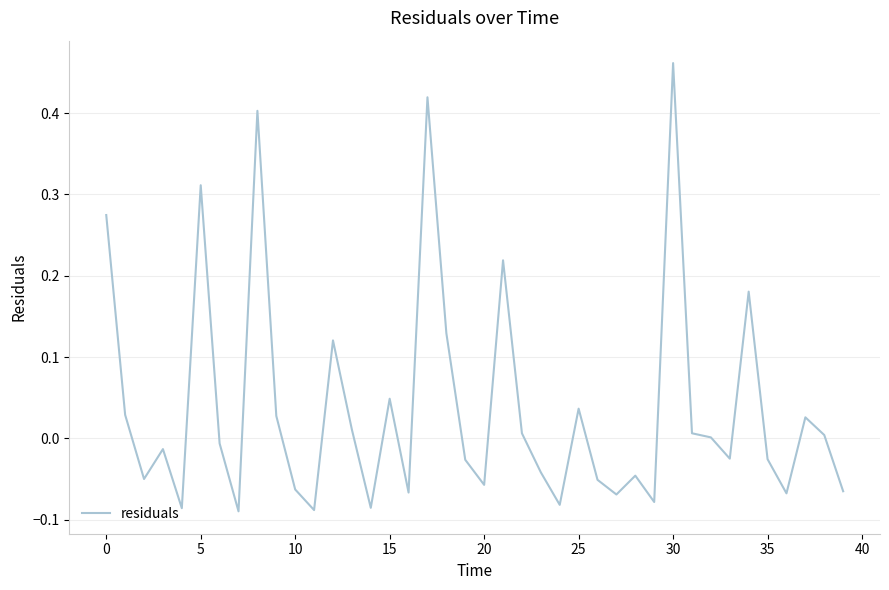

True or false: the data has more than 1 interior local peaks.

True